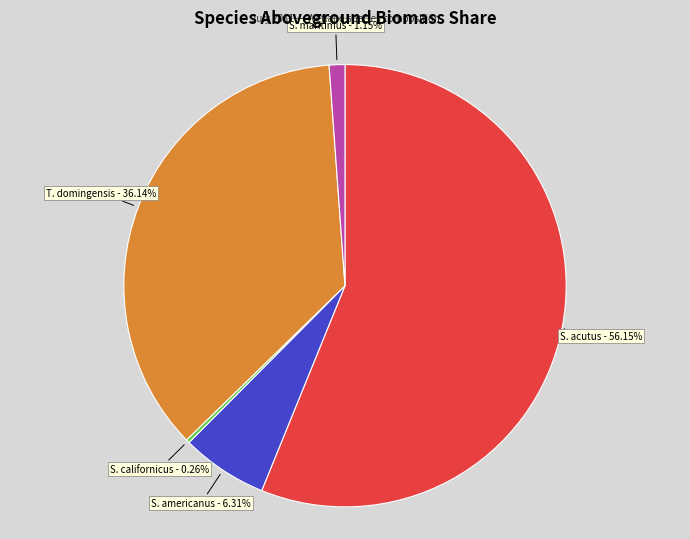

Does any single category account for the majority?

Yes